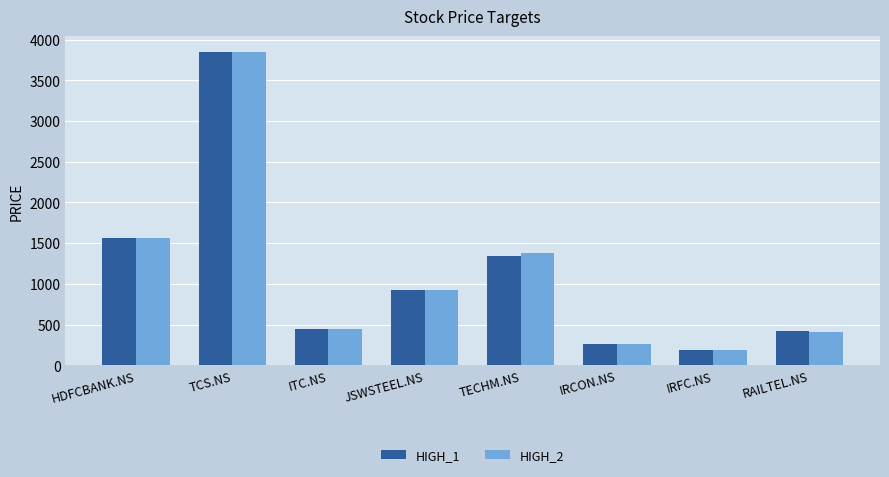

How many groups of bars are there?

8